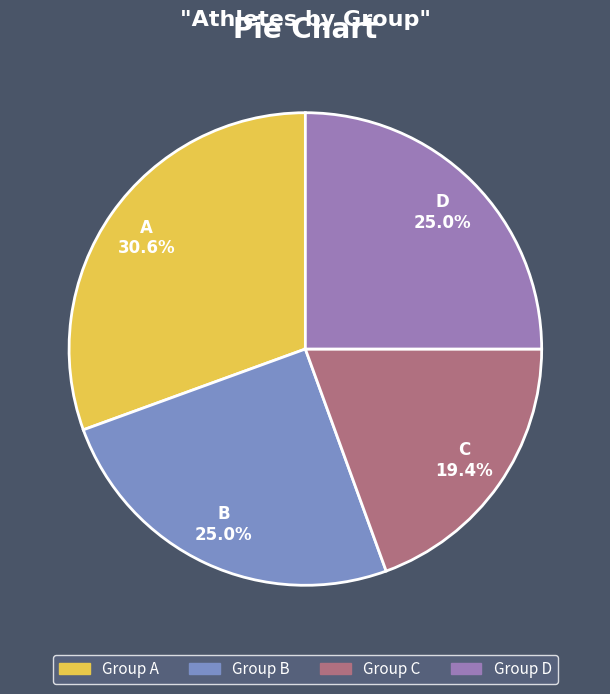

To the nearest percent, what portion does D represent?

25%